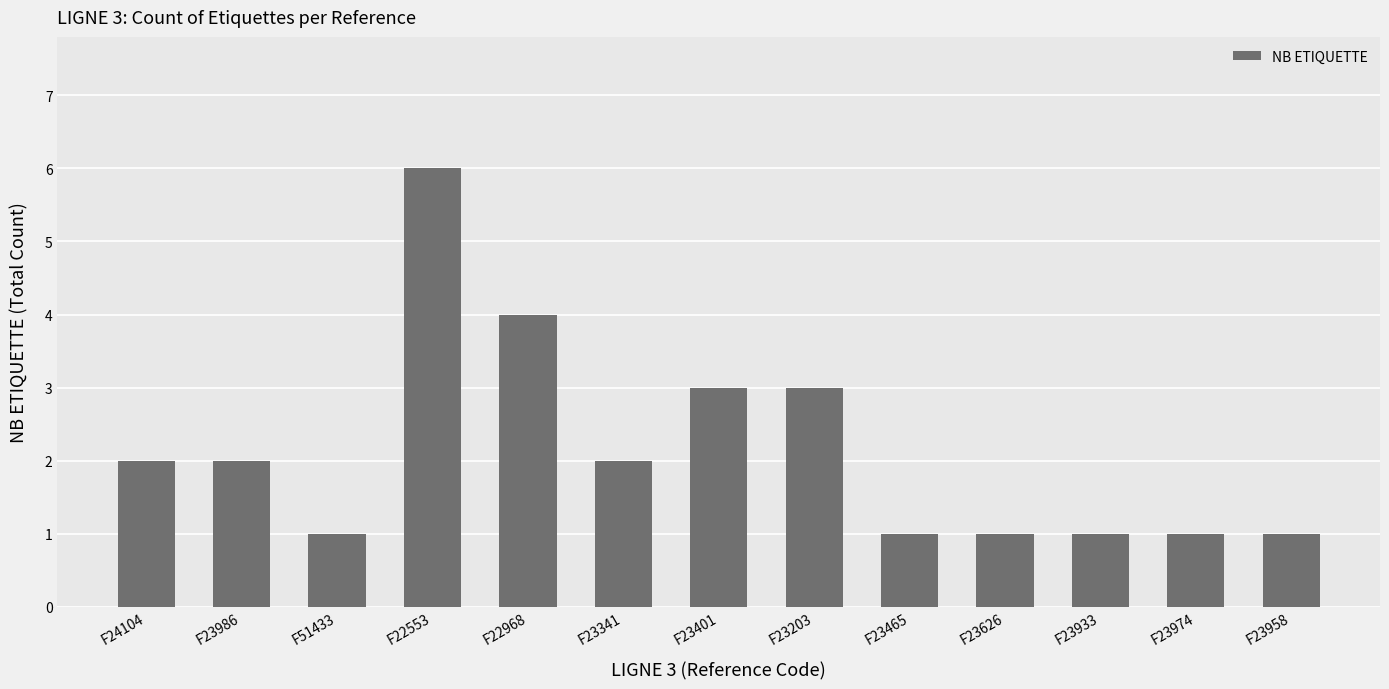

What is the greatest value displayed?

6